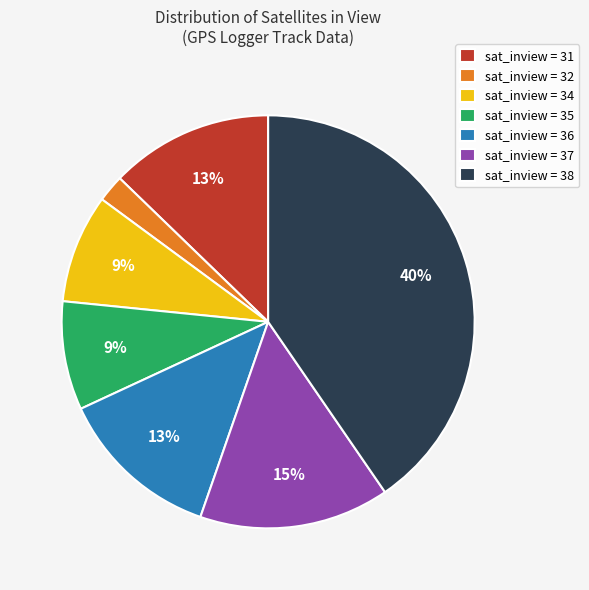

Which category has the biggest portion of the pie?

sat_inview = 38